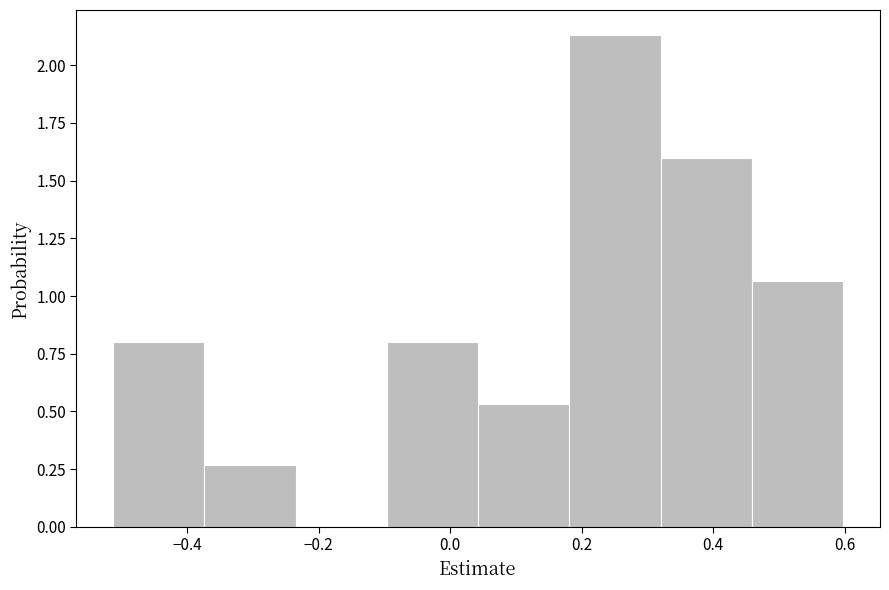

Over which range of the x-axis is the bar tallest?

0.18 to 0.32